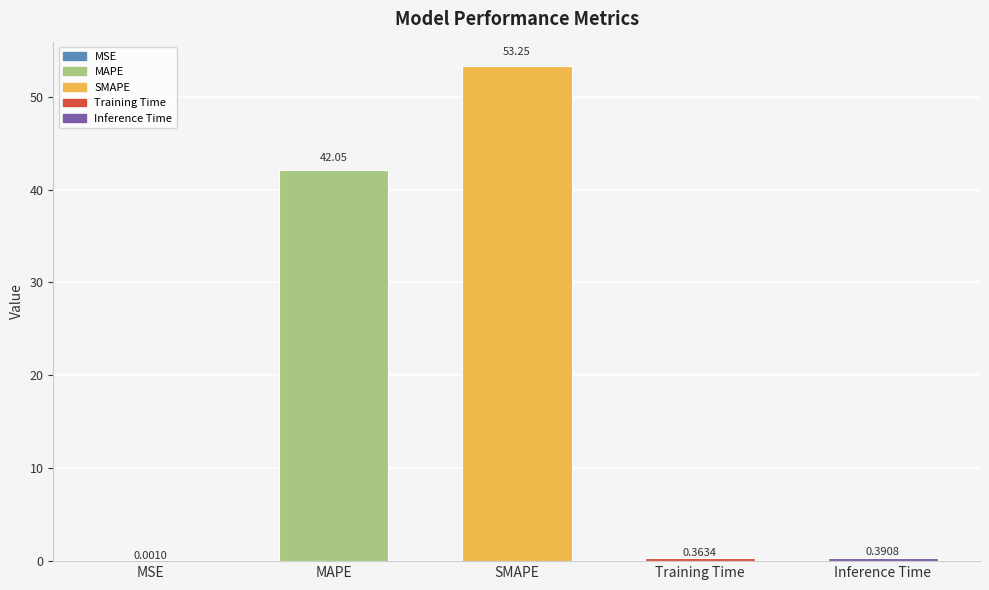

What is the sum of all values?

96.1